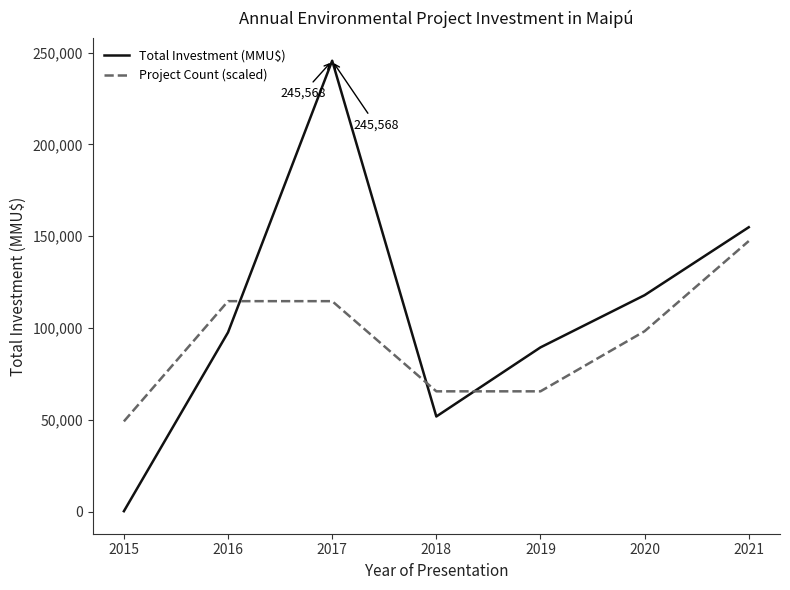

Which series has the largest range (max minus min)?

Total Investment (MMU$)